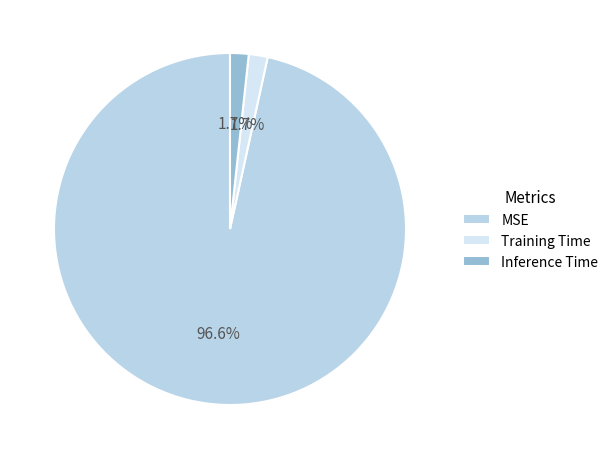

To the nearest percent, what is the difference between the largest and smallest slice percentages?

95%